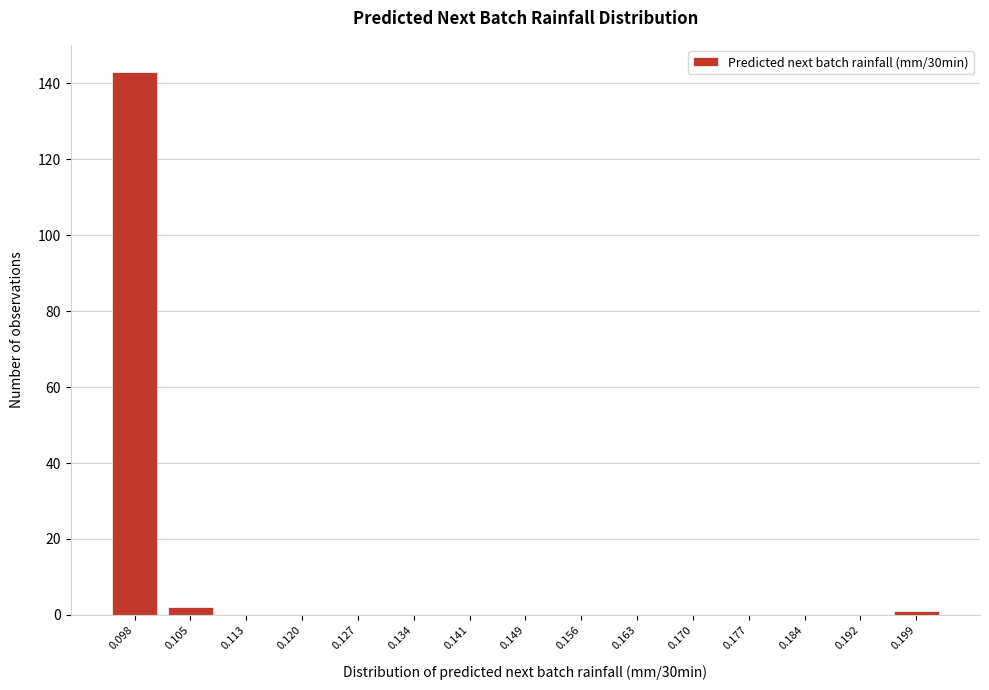

Reading left to right, extract all data points from this chart.

0.098=143	0.105=2	0.113=0	0.120=0	0.127=0	0.134=0	0.141=0	0.149=0	0.156=0	0.163=0	0.170=0	0.177=0	0.184=0	0.192=0	0.199=1